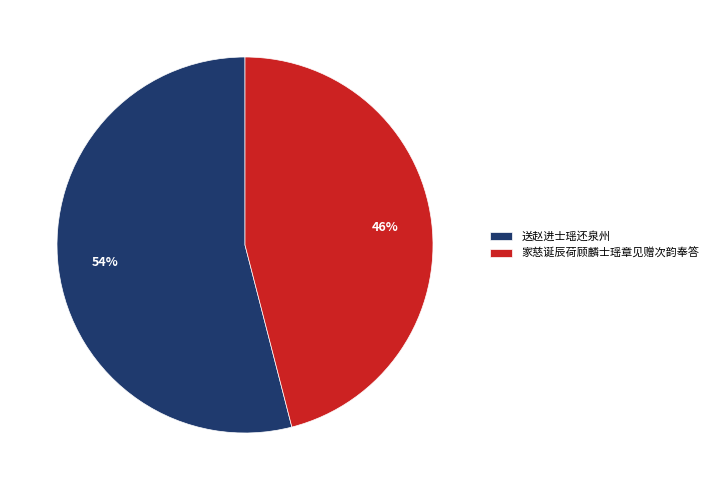

Approximately how many times larger is the value at 送赵进士瑶还泉州 compared to 家慈诞辰荷顾麟士瑶章见赠次韵奉答?

1.2